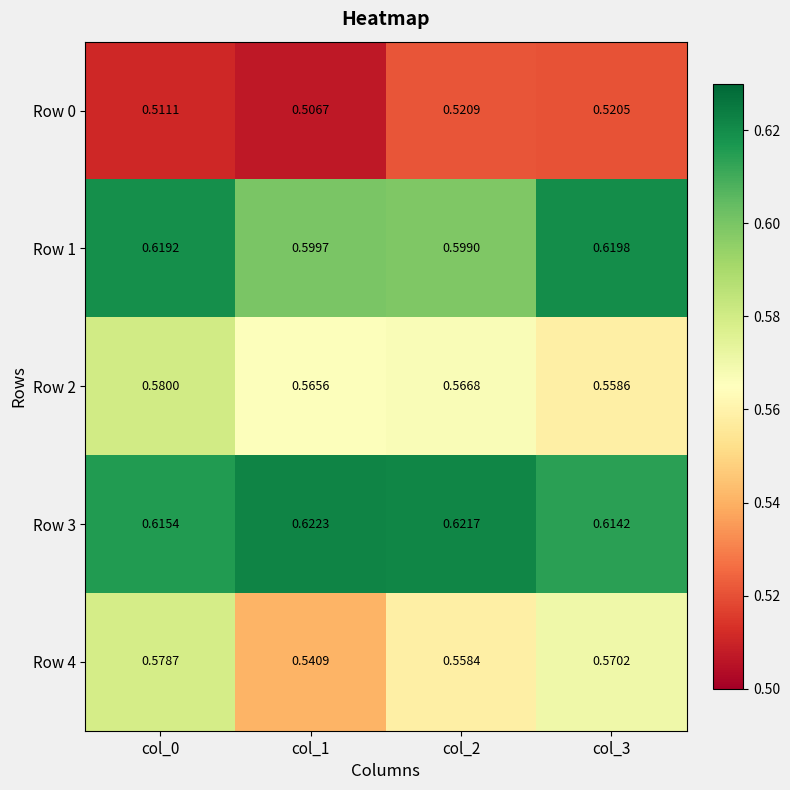

Is the value of Row 1 at col_1 greater than the value of Row 0 at col_0?

Yes